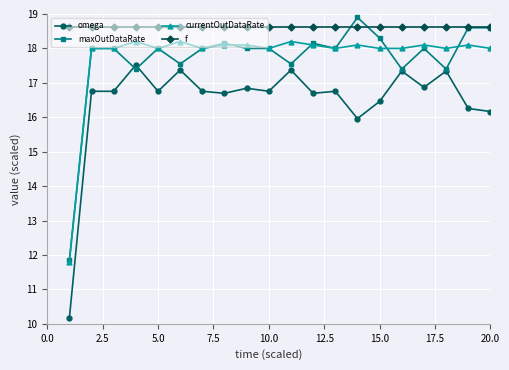

True or false: omega has more than 1 points higher than both neighbors.

True